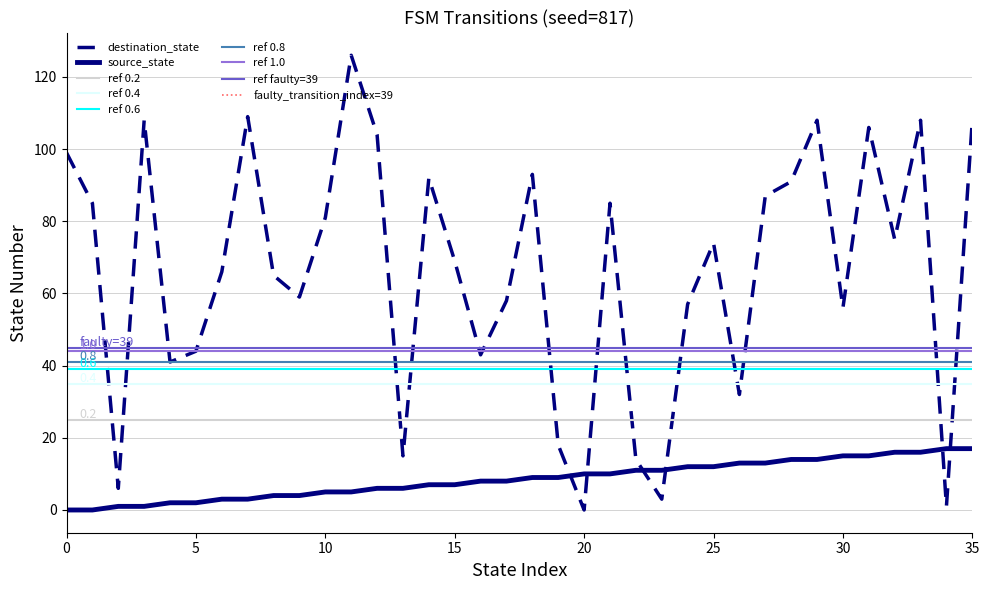

Reading right to left, what are all the values shown in this chart?

source_state: 17	17	16	16	15	15	14	14	13	13	12	12	11	11	10	10	9	9	8	8	7	7	6	6	5	5	4	4	3	3	2	2	1	1	0	0
destination_state: 108	1	108	75	106	56	108	91	87	32	74	57	3	14	85	0	18	93	58	43	69	92	15	104	126	81	59	65	109	66	44	41	108	6	85	99